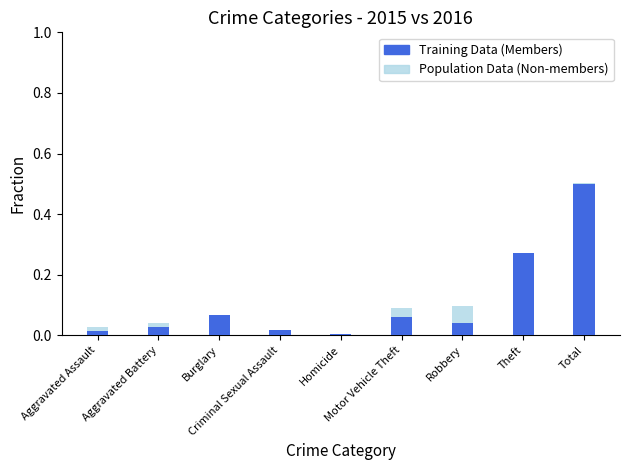

What is the difference between the highest and lowest values at Theft?

0.1